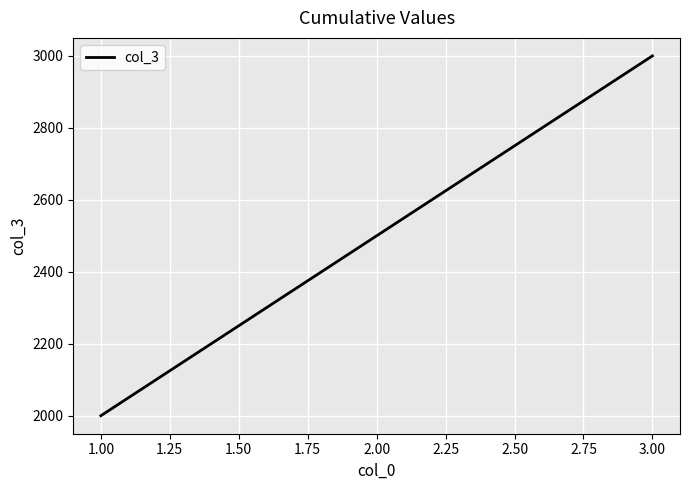

List the labels in order of value, largest first.

3.00, 2.00, 1.00